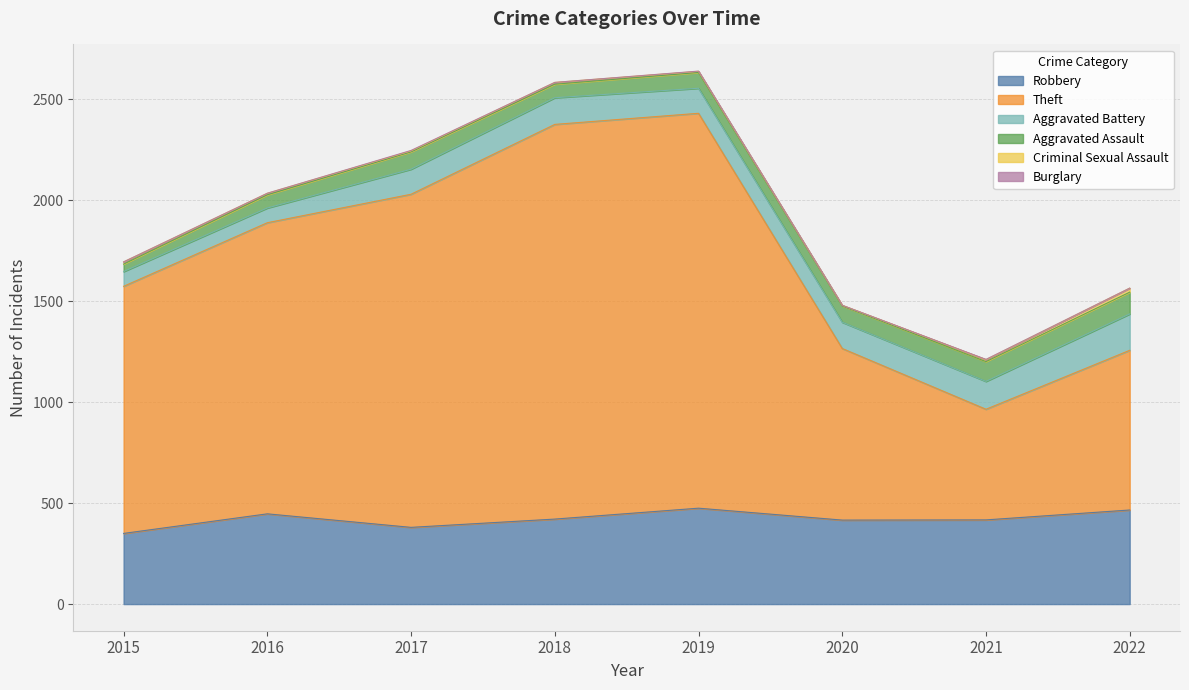

Which category has the highest value across all series?

2019